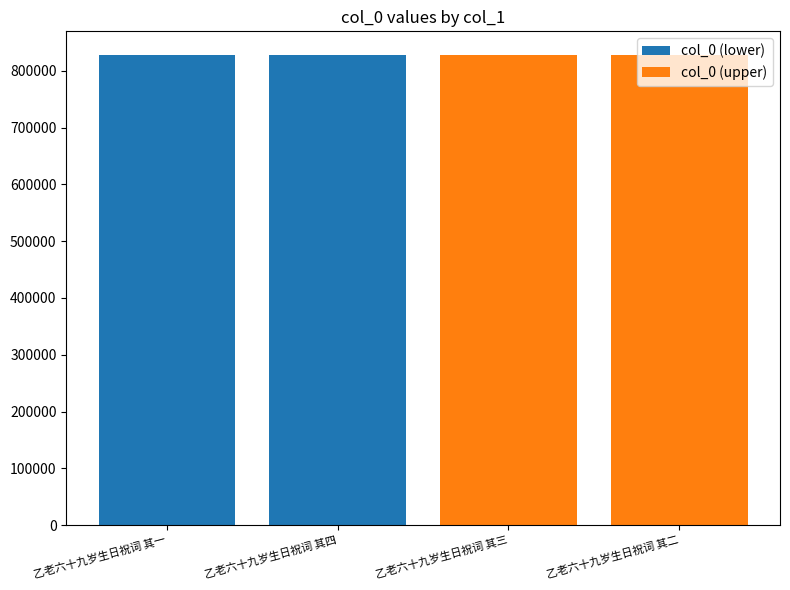

What is the difference between the highest and lowest values at 乙老六十九岁生日祝词 其一?

828110